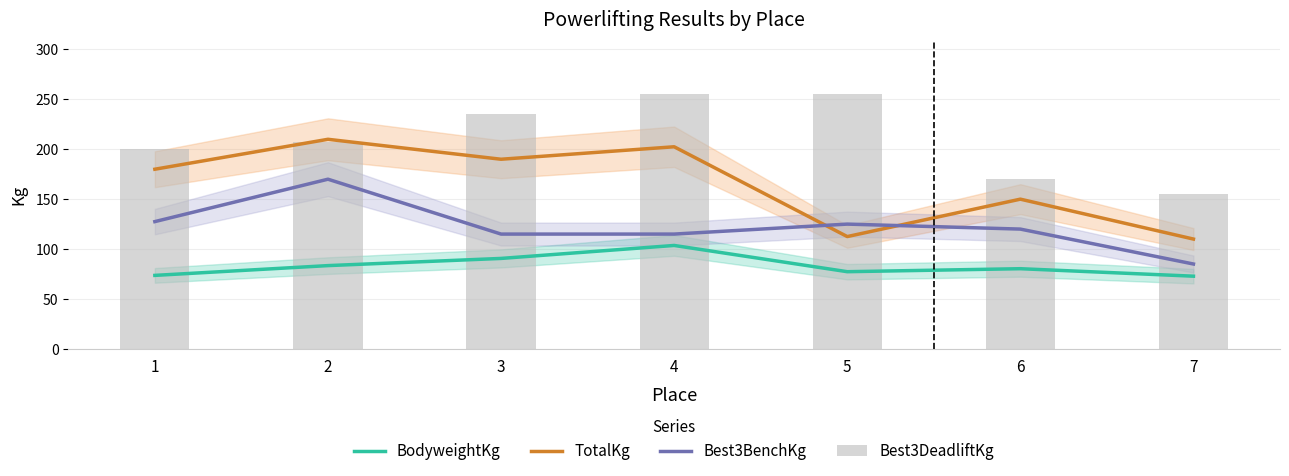

What is the difference between the maximum and minimum values in the TotalKg series?

100.0